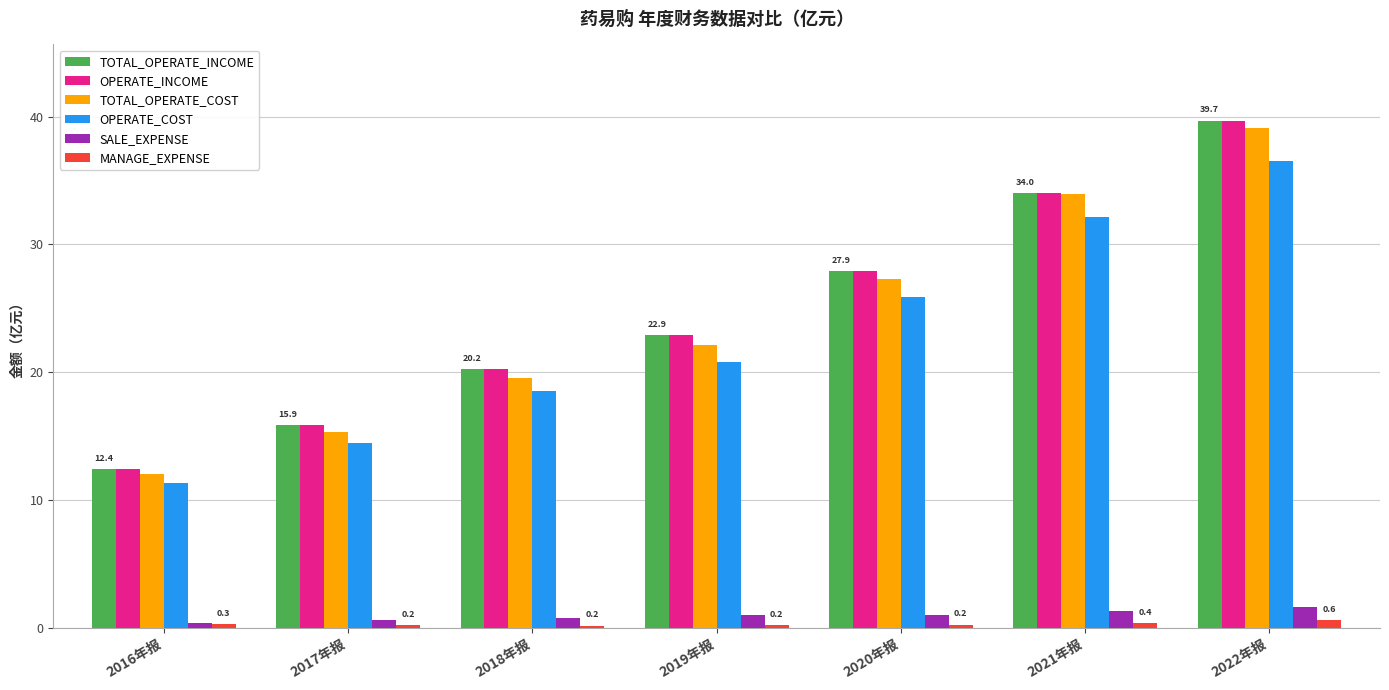

What is the maximum value shown in the chart?

39.7